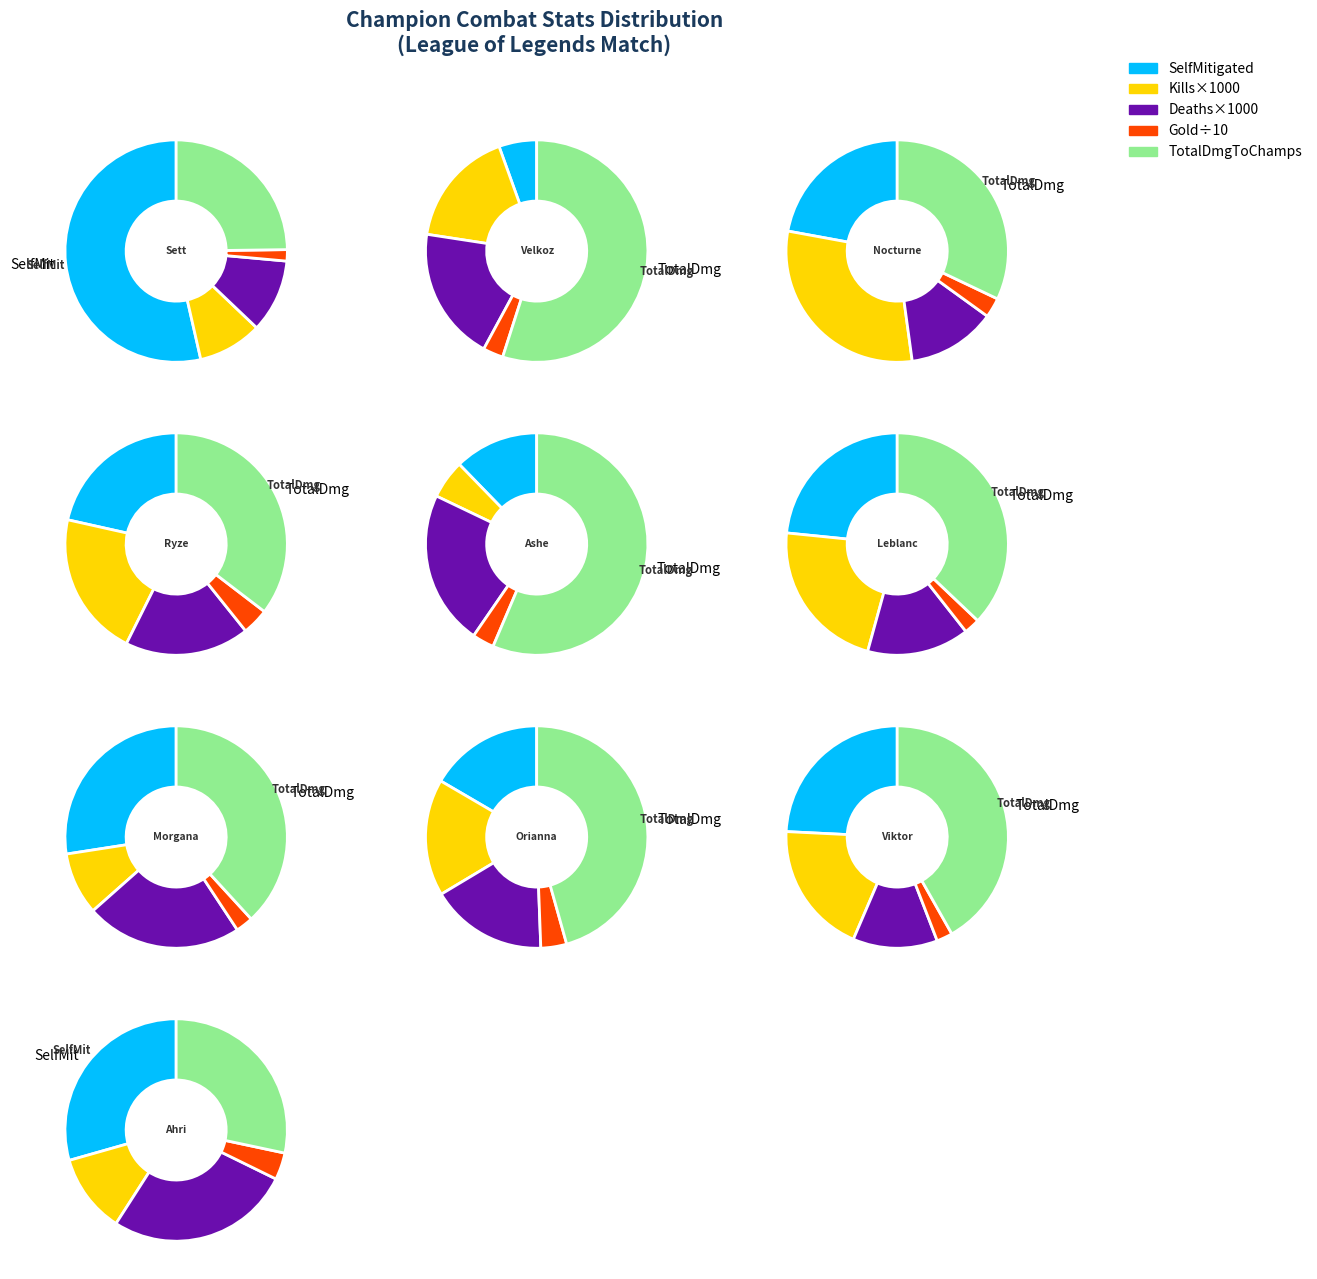

Does 6 represent more than half of the total?

No